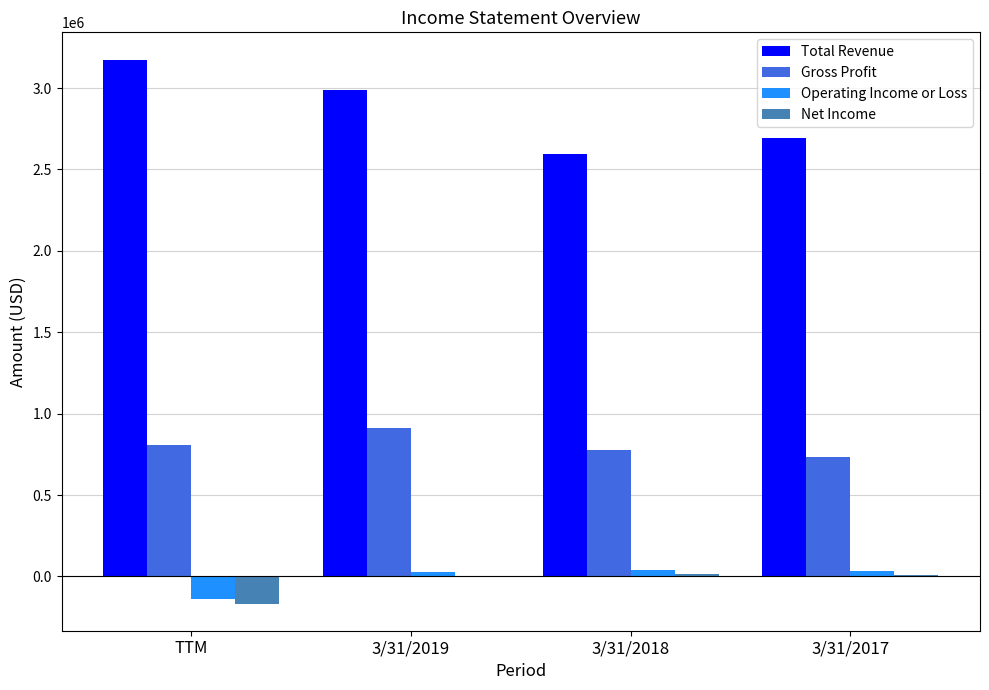

True or false: Net Income has a value of 7233 at 3/31/2017.

True